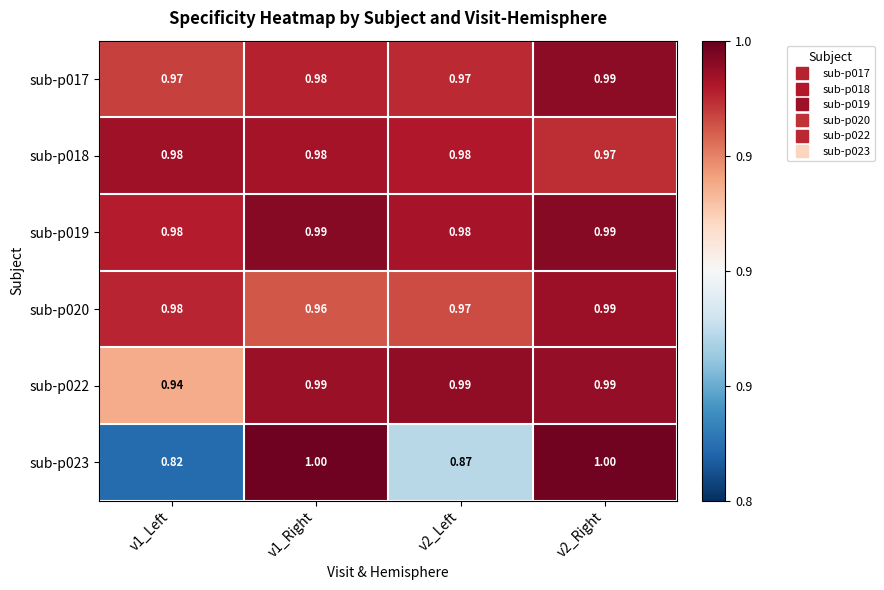

How many values in the sub-p023 series are below 1?

2